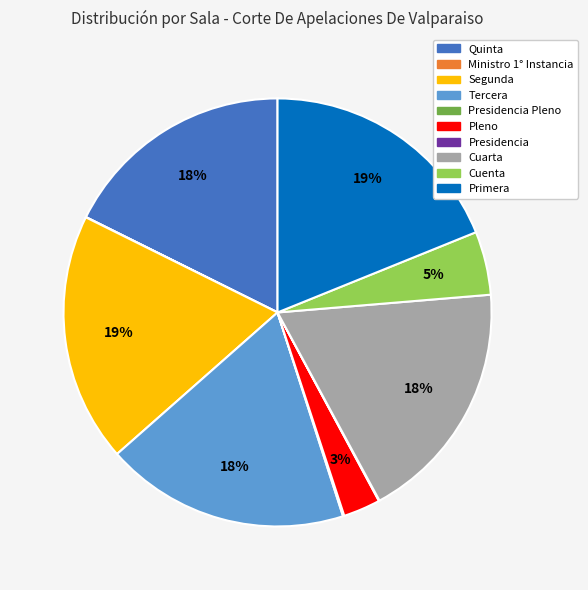

To the nearest percent, what is the average slice percentage?

10%